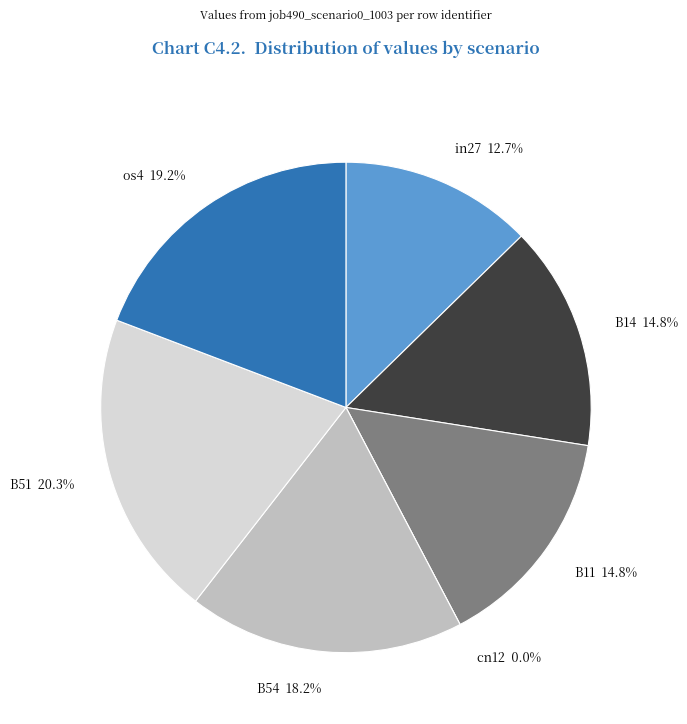

Combined, what portion of the pie is cn12 and B54?

18.2%